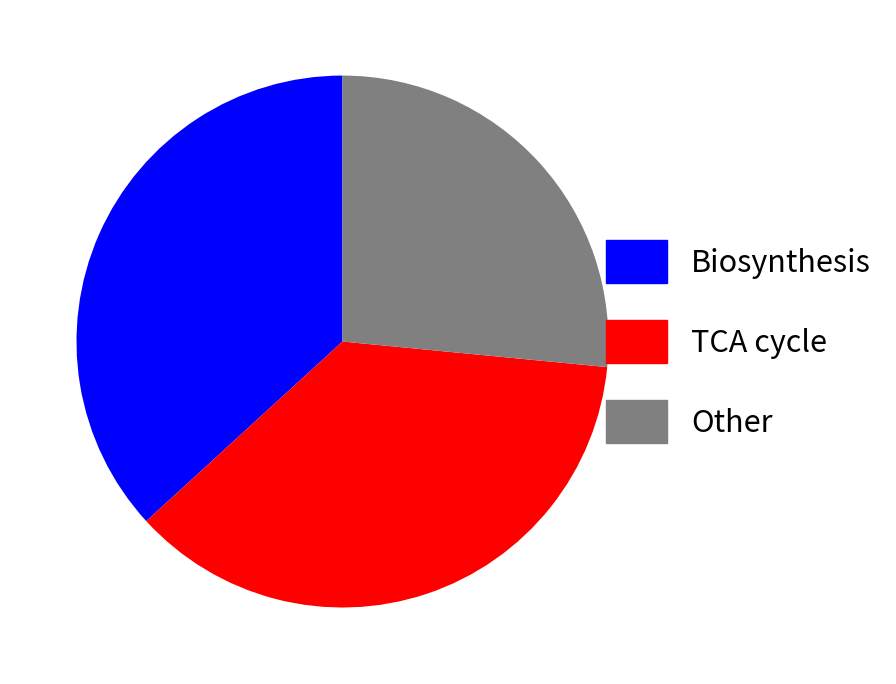

The TCA cycle slice represents 37% of the pie. True or false?

True